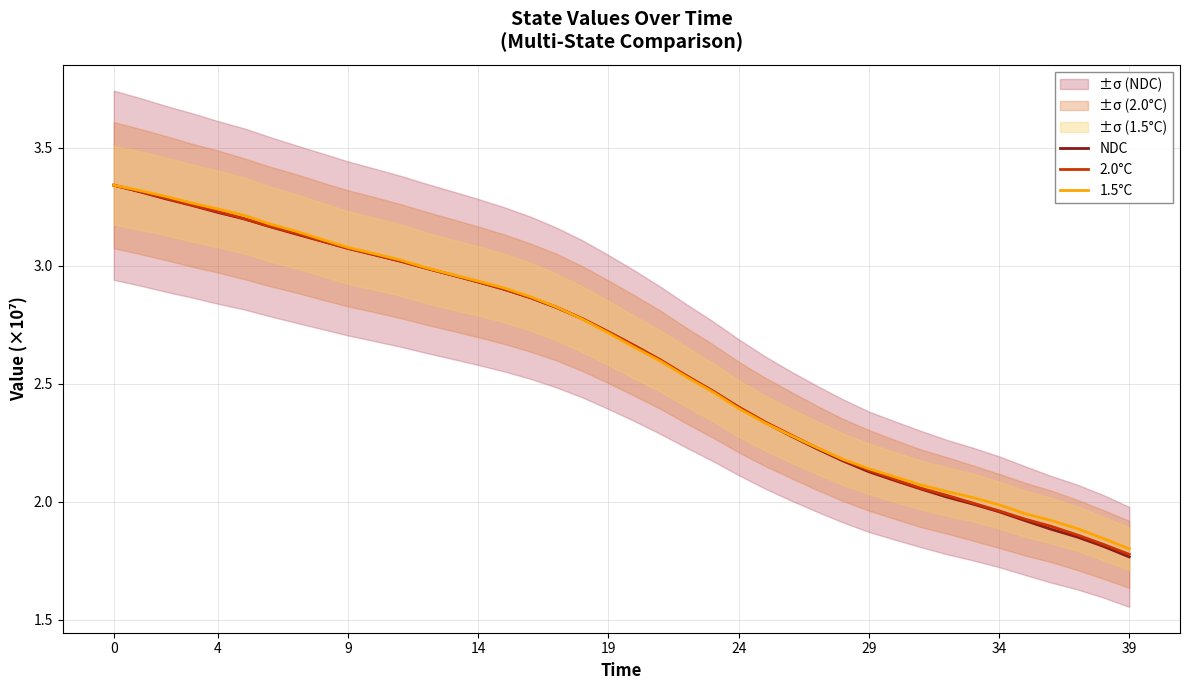

How many distinct data groups are displayed?

3